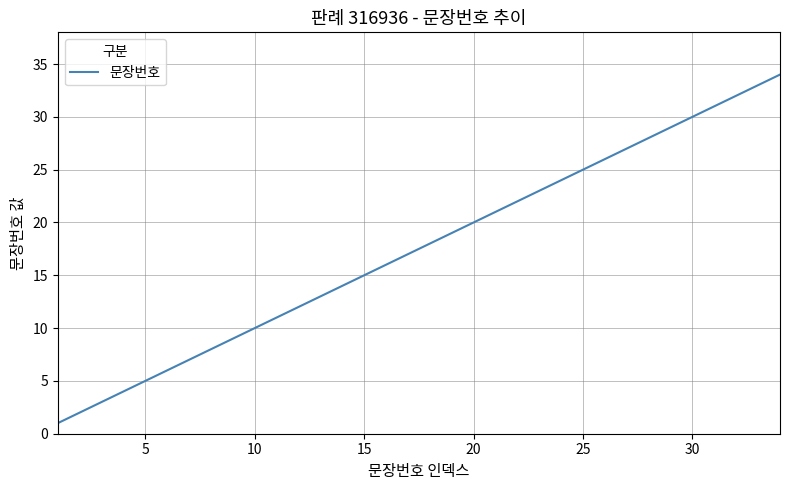

How many lines are shown in the chart?

1